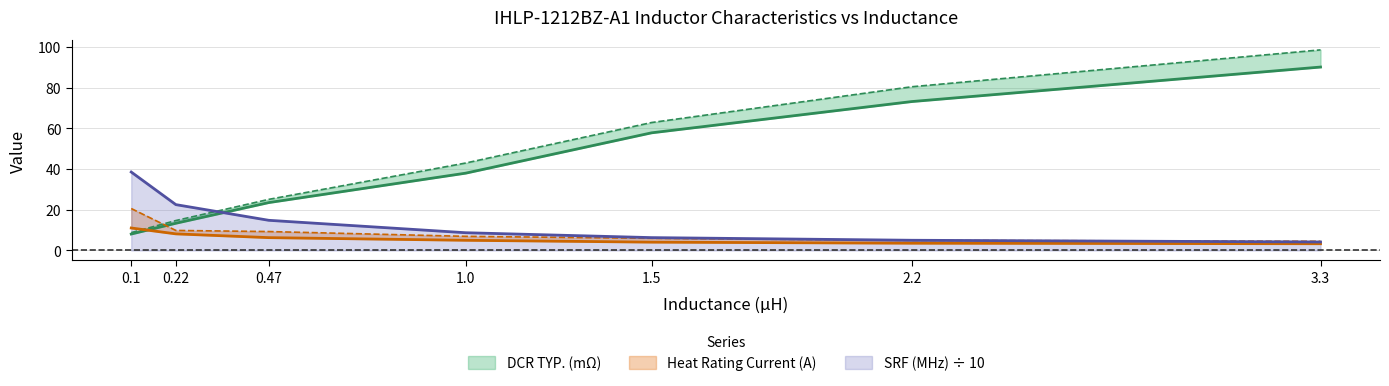

What is the maximum value for DCR TYP. (mΩ)?

90.0